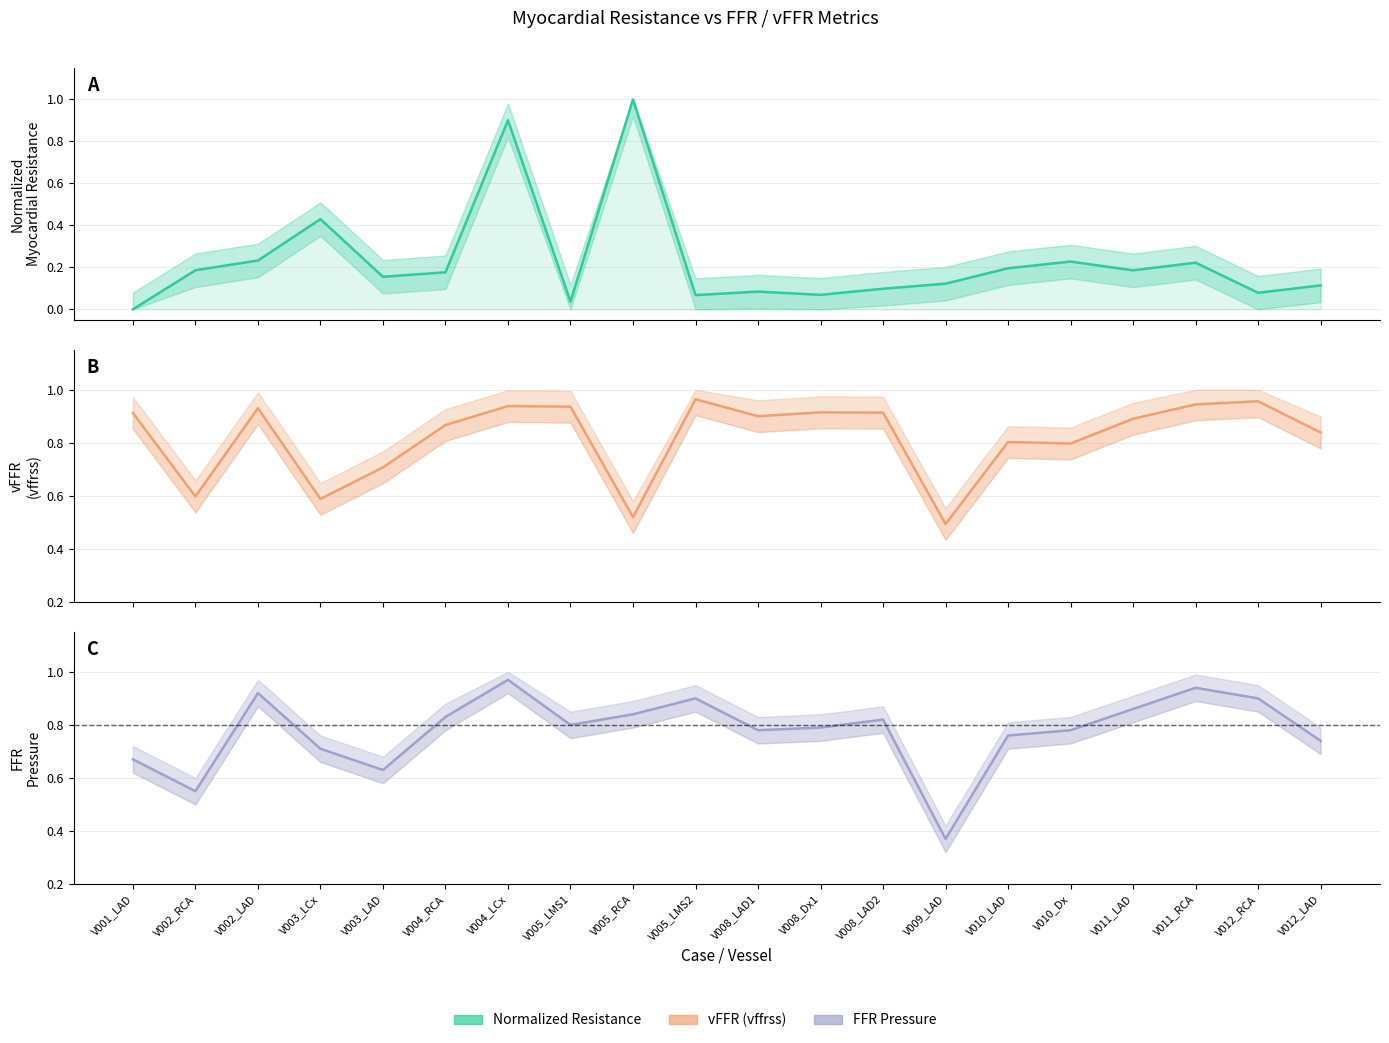

What are all the series names shown in the legend?

Normalized resistance, vFFR (vffrss), FFR pressure